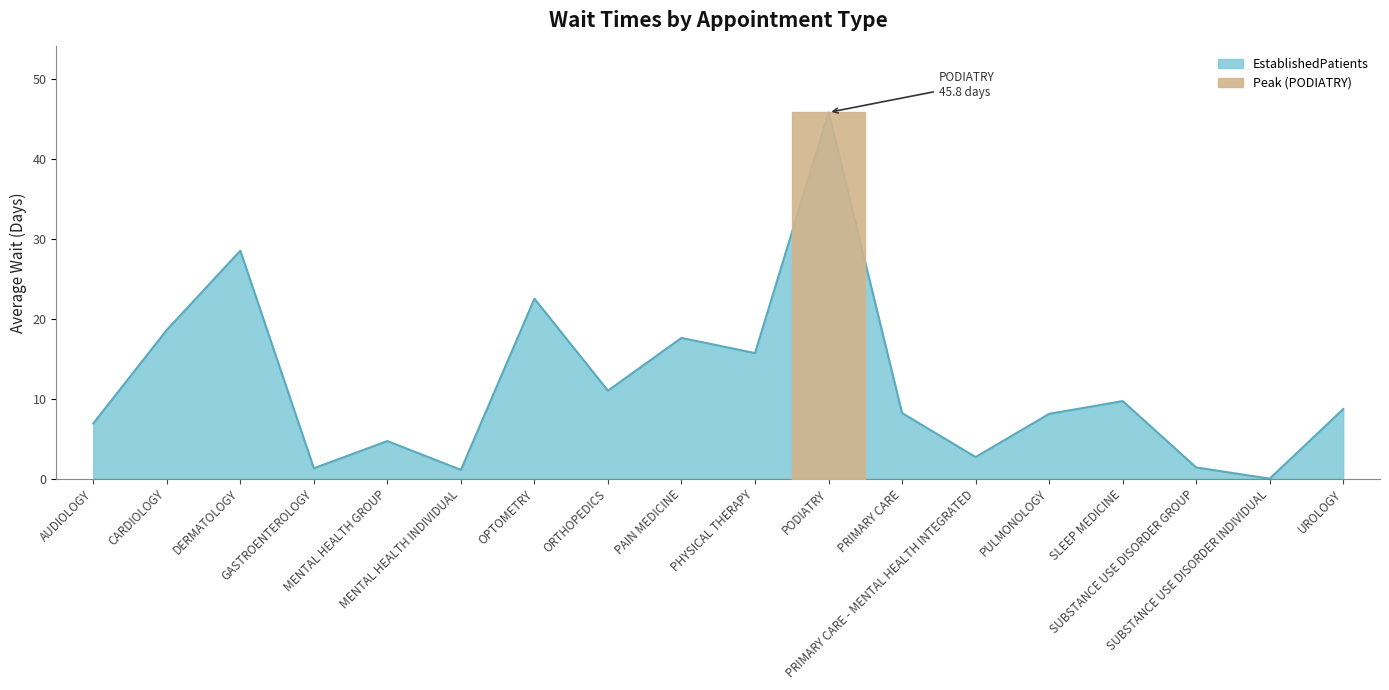

How many series are shown in this chart?

1